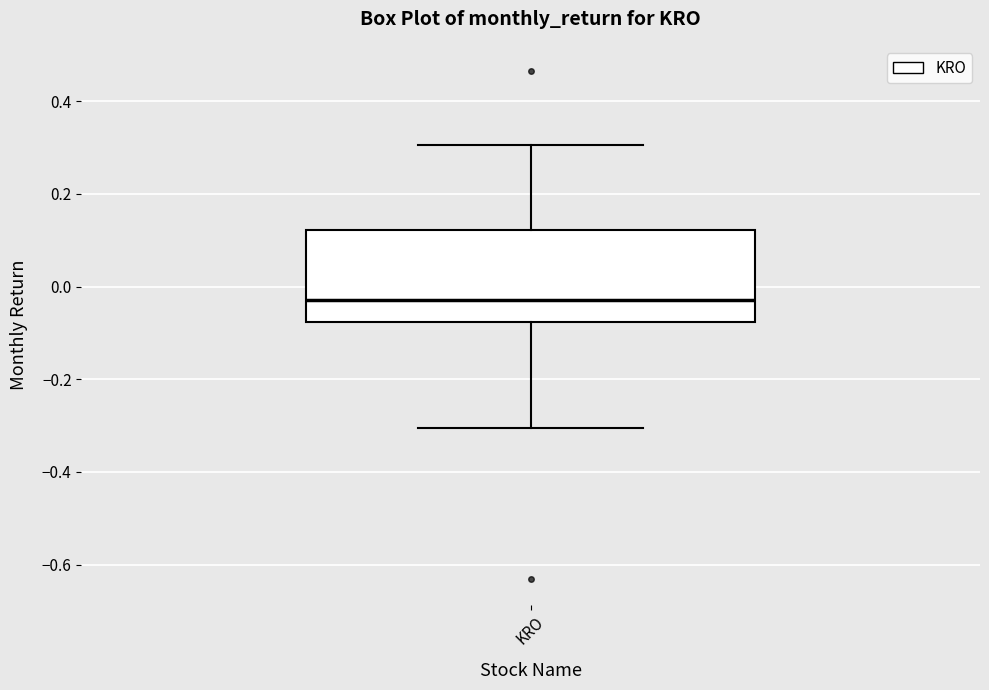

Transcribe this box plot: give where the median line is, the range the box spans, and where the two whiskers end, as read against the y-axis. The values are not printed on the chart, so give them approximately, as read against the axis.

median -0.02, box -0.08 to 0.12, whiskers -0.30 to 0.30